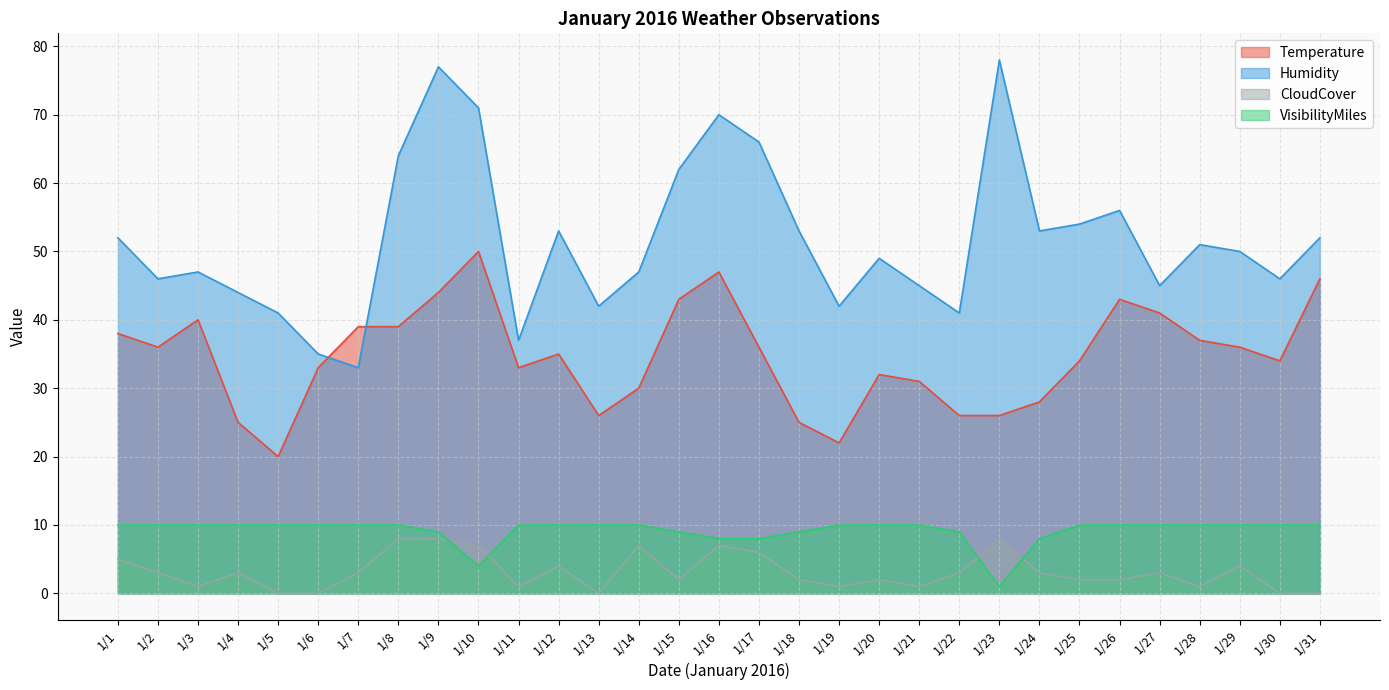

List the series in order of their peak value, highest first.

Humidity, Temperature, VisibilityMiles, CloudCover